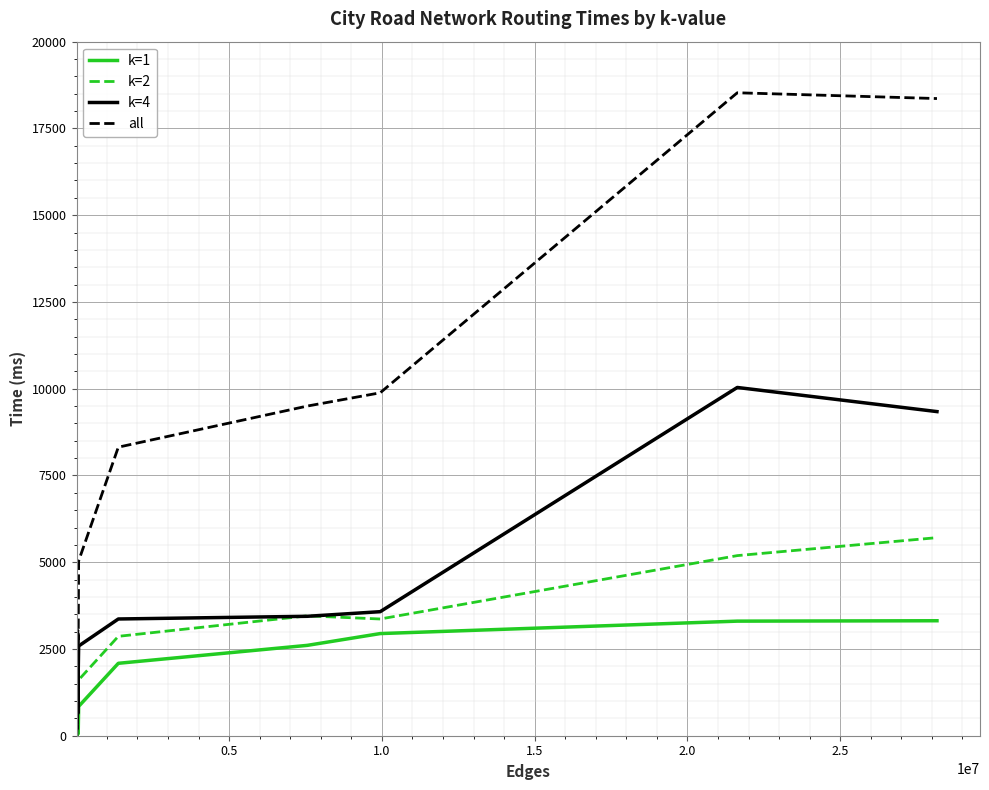

Which series has the largest range (max minus min)?

all